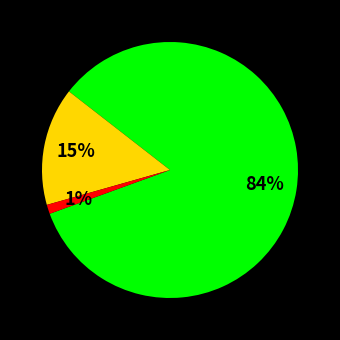

Is there a majority slice in this chart?

Yes